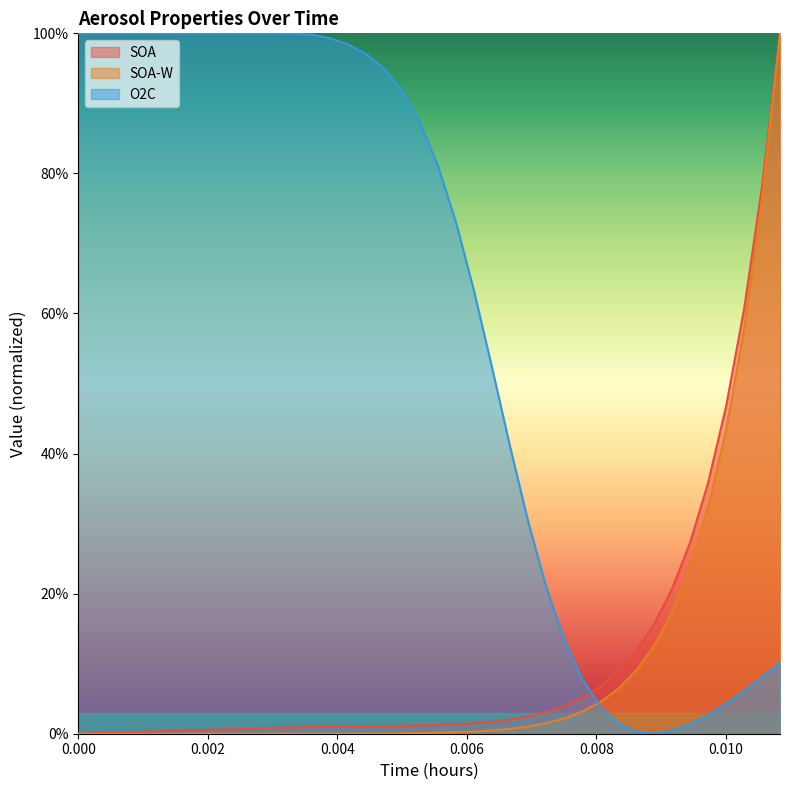

Is it true that SOA-W equals -0.4 at 7?

False